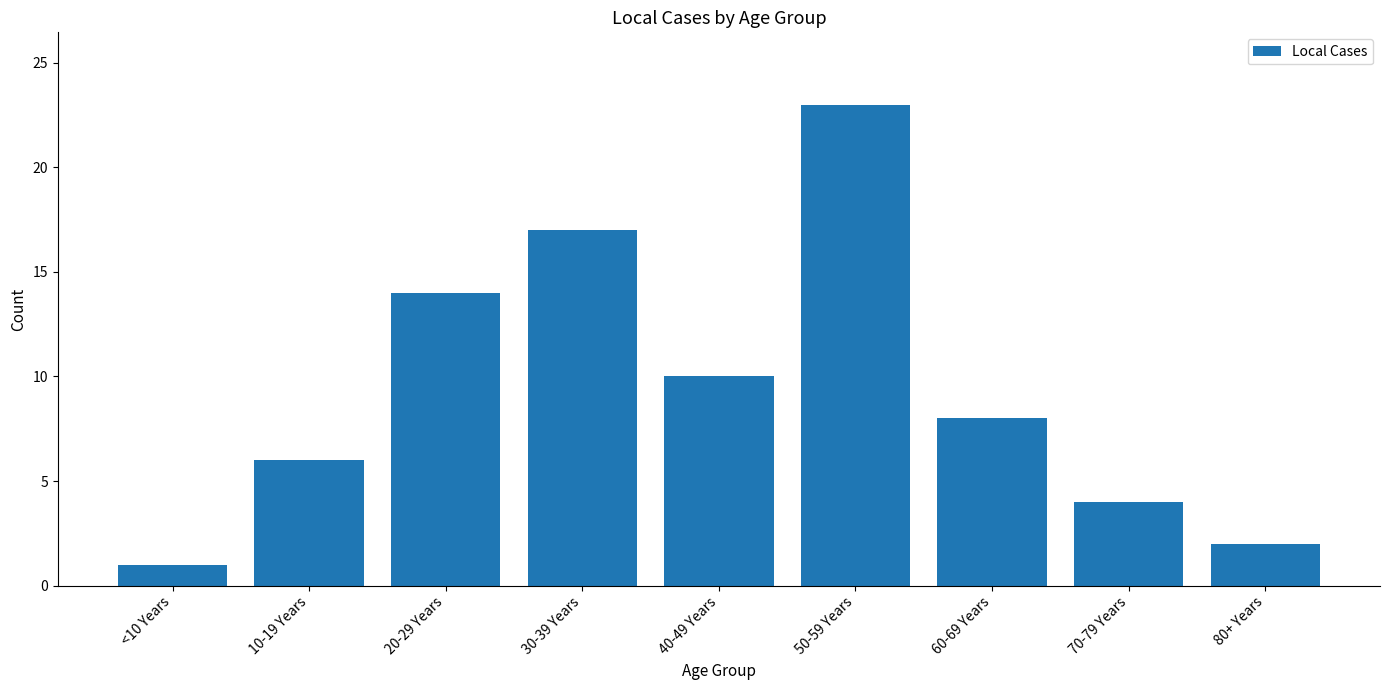

Reading left to right, transcribe all the data shown in this chart.

1	6	14	17	10	23	8	4	2